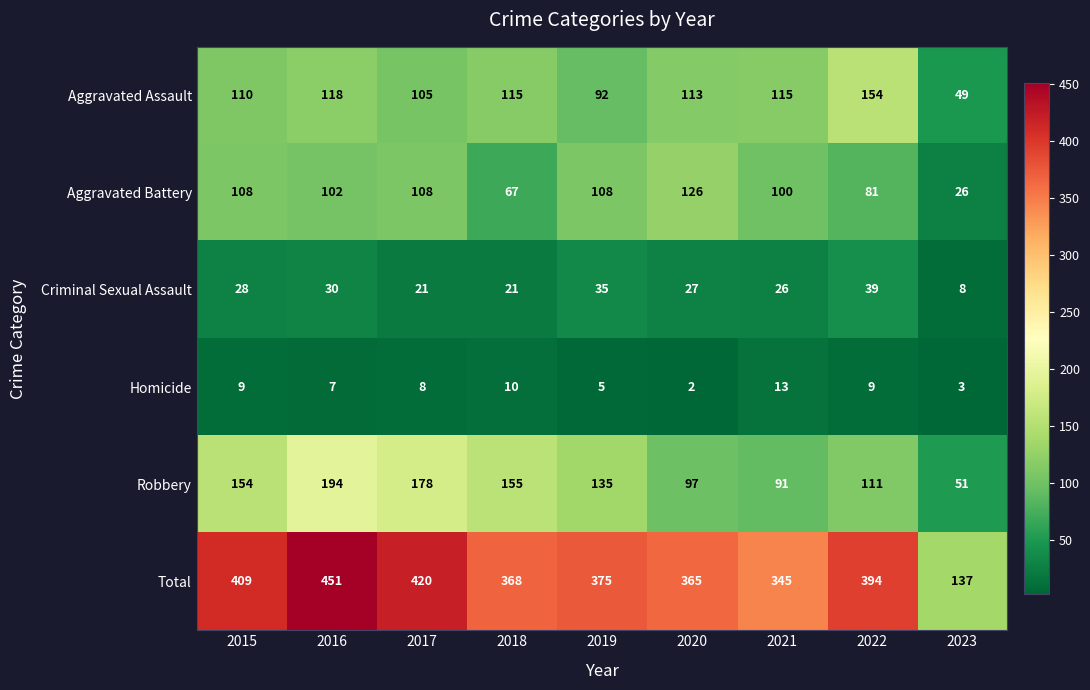

What is the sum of the Homicide values at 2015 and 2018?

19